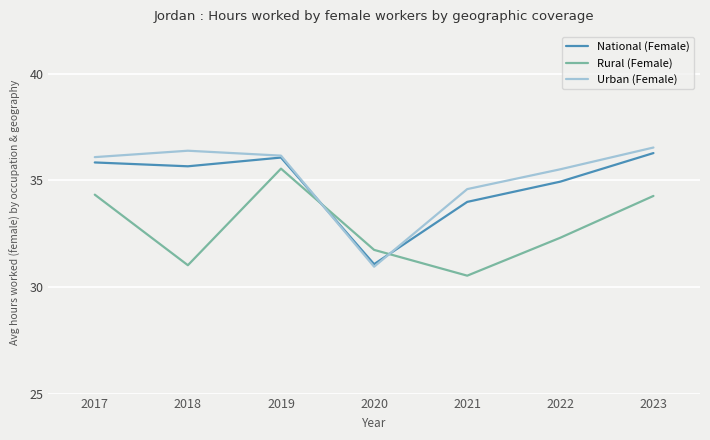

The Rural (Female) series shows 21.7 at 2019. True or false?

False